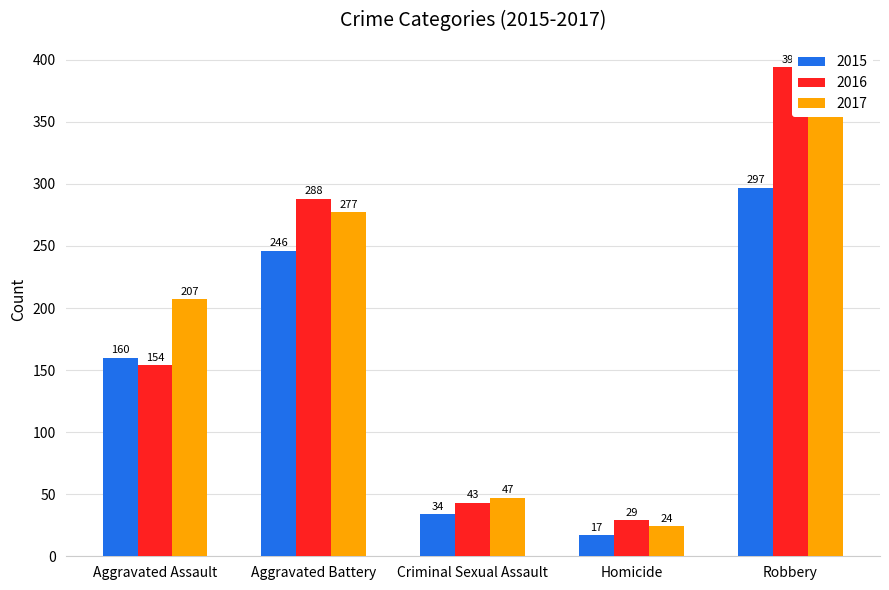

What is the approximate value of 2017 at Criminal Sexual Assault?

47